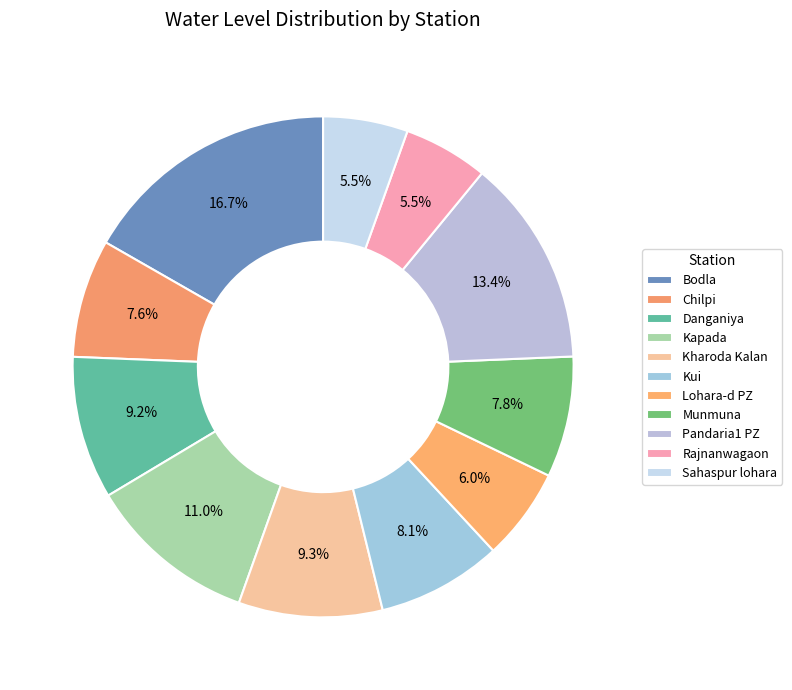

How many segments does this pie chart have?

11